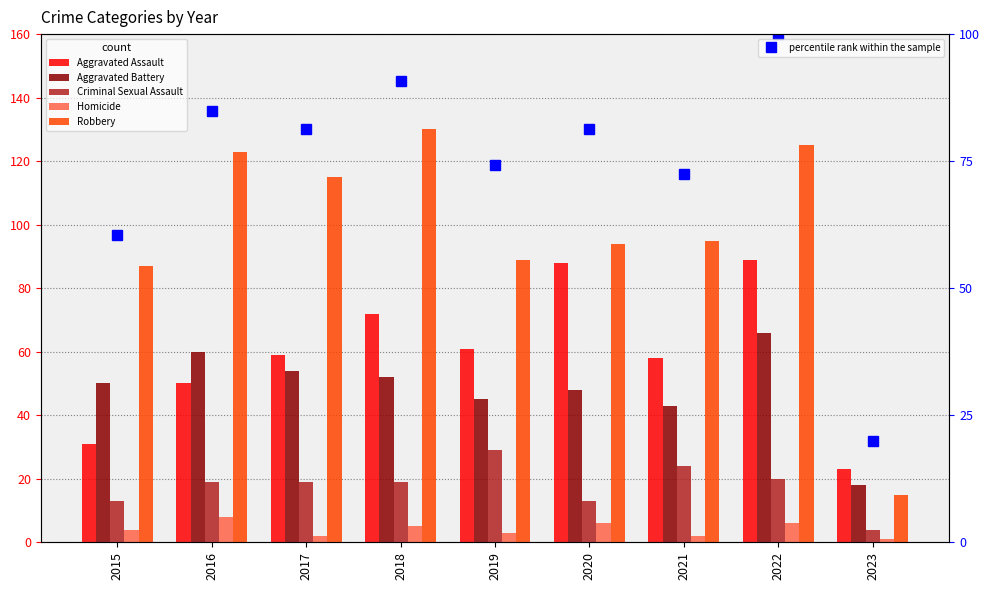

What is the sum of the Homicide values at 2019 and 2016?

11.0